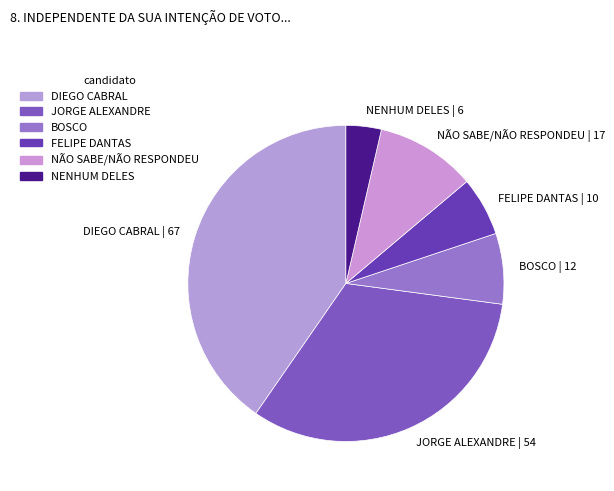

Is the sum of DIEGO CABRAL and FELIPE DANTAS greater than half?

No